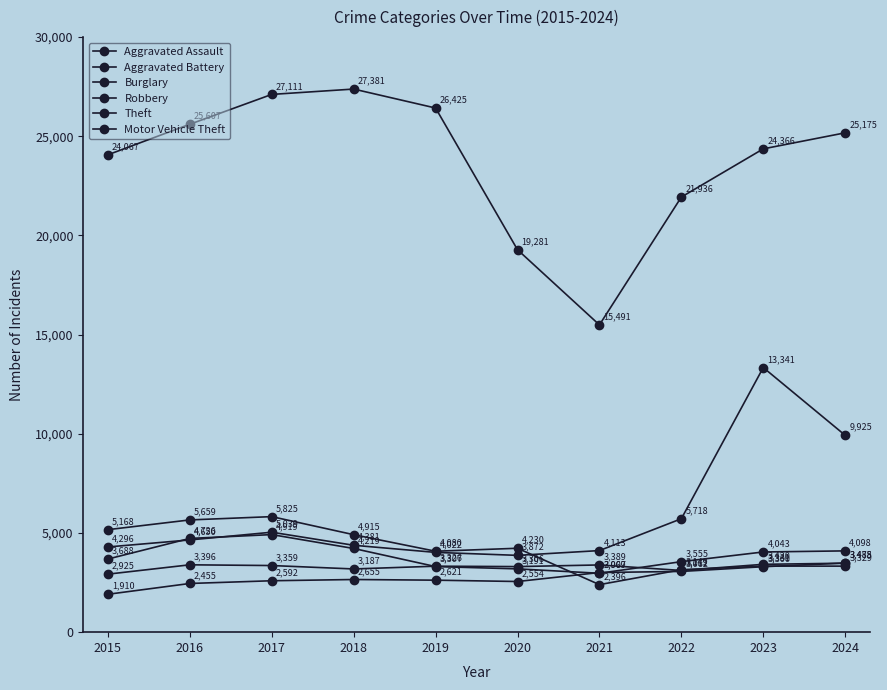

Which label corresponds to the smallest value in the chart?

2015